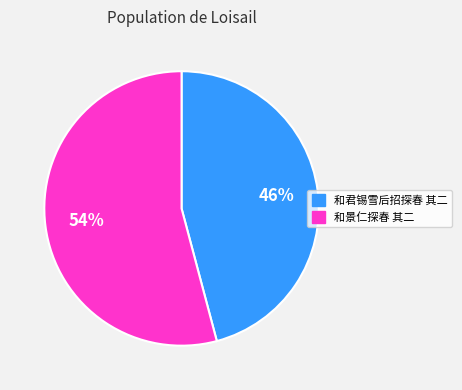

Is there a majority slice in this chart?

Yes